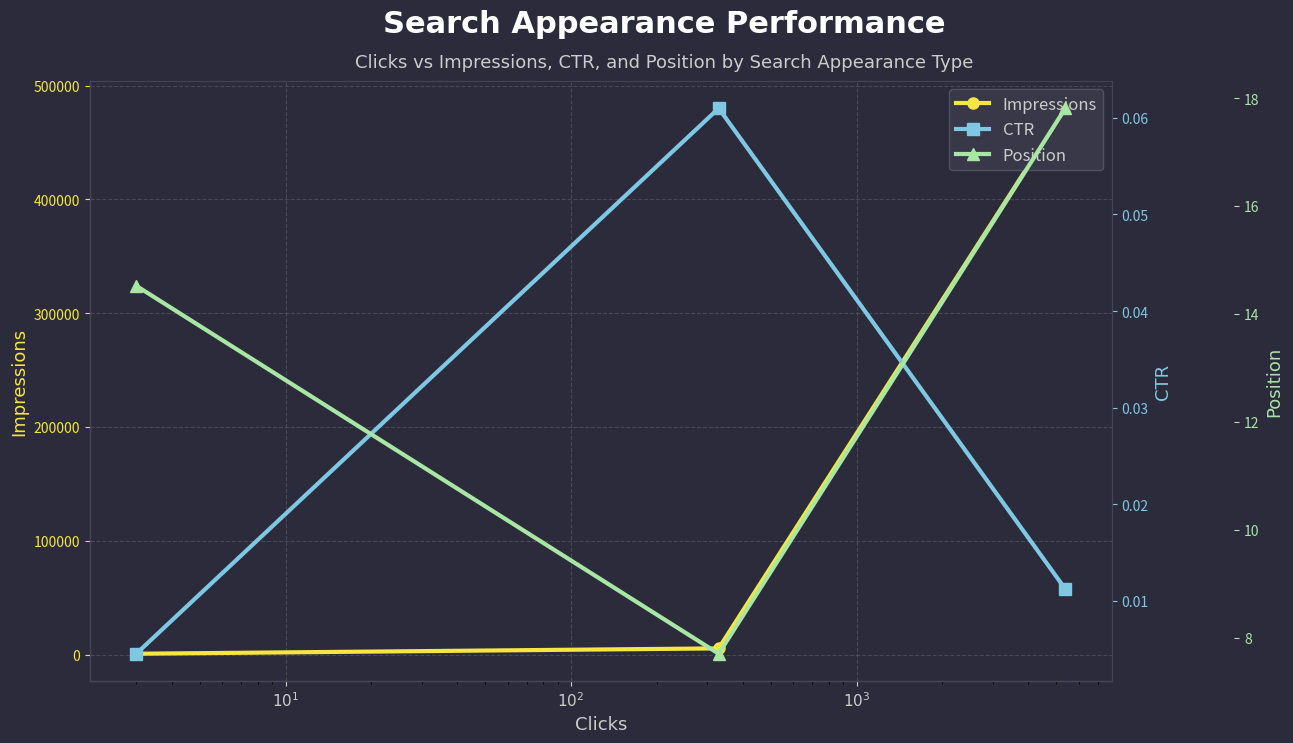

Reading left to right, extract all data points from this chart.

Impressions: 480005.0	5392.0	674.0
CTR: 0.0	0.1	0.0
Position: 17.8	7.7	14.5